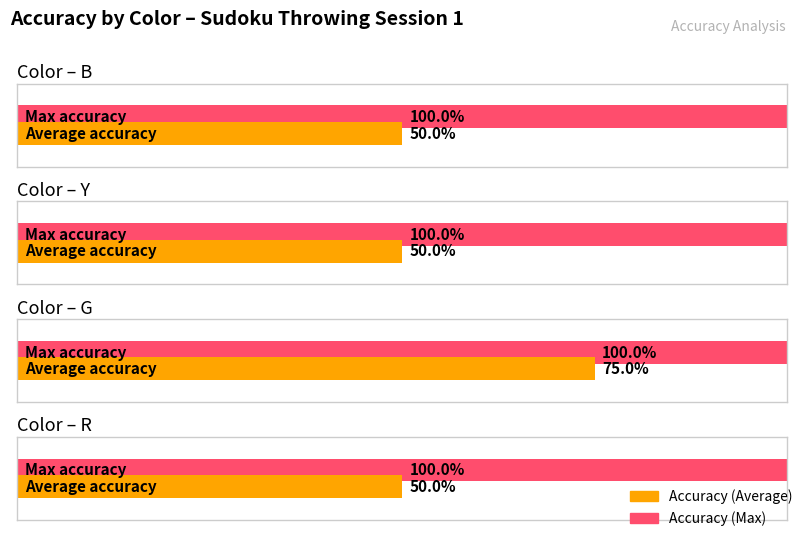

What is the sum of all Accuracy (Average) values?

2.2